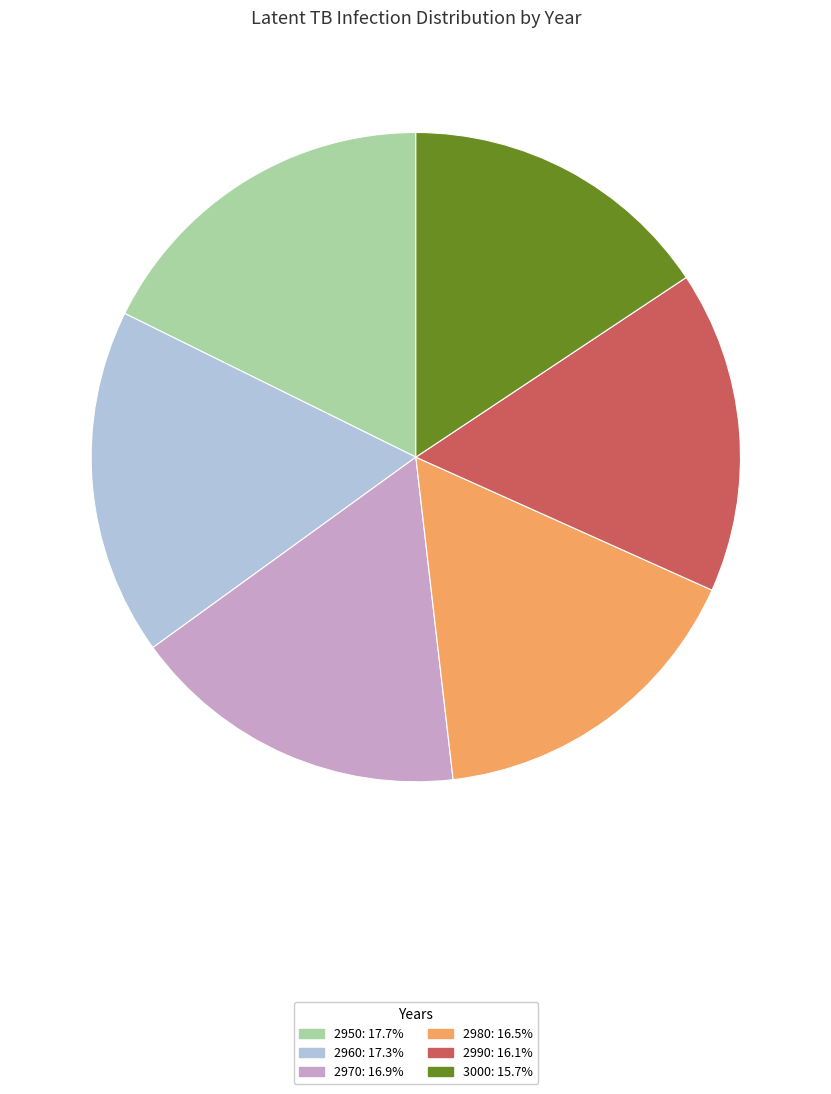

Is the sum of 2990 and 2960 greater than half?

No